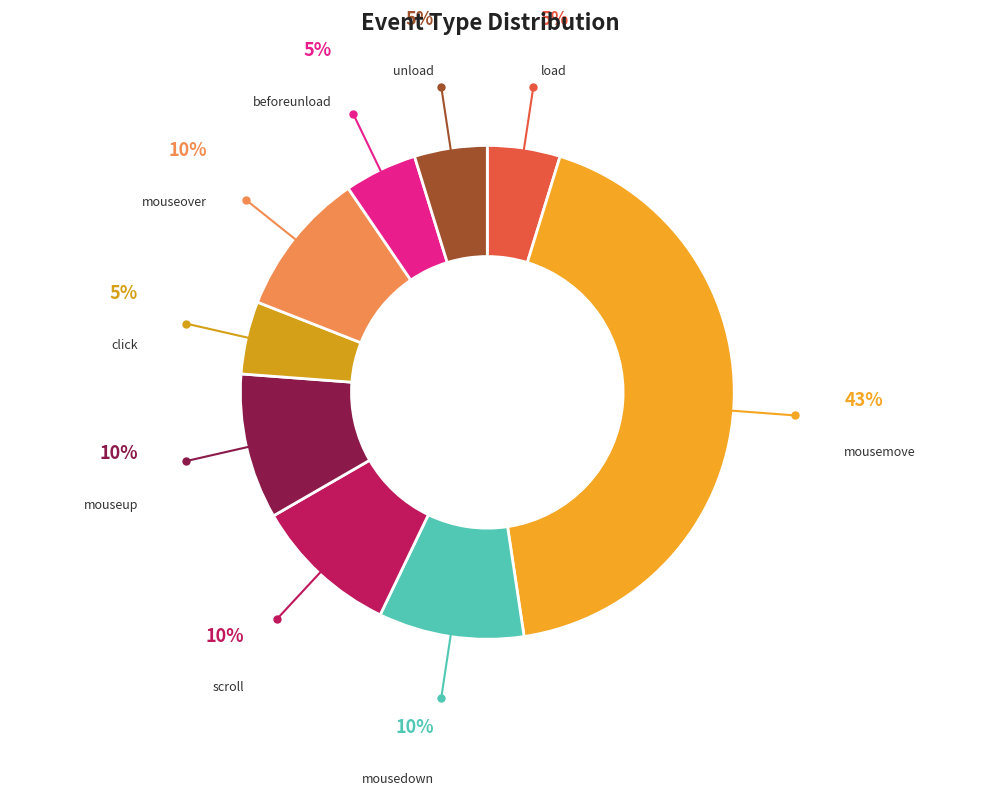

Does scroll represent more than half of the total?

No